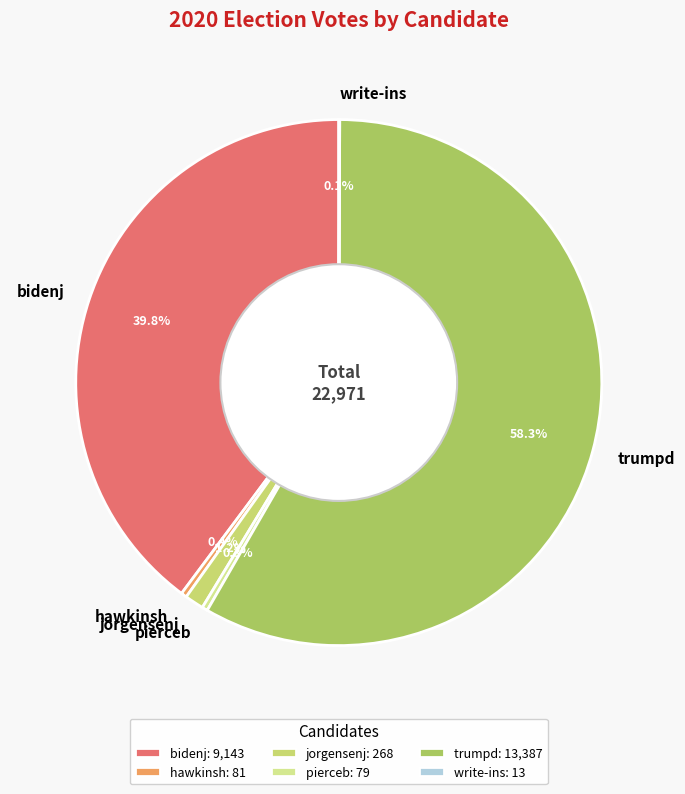

The pierceb slice represents 0% of the pie. True or false?

True